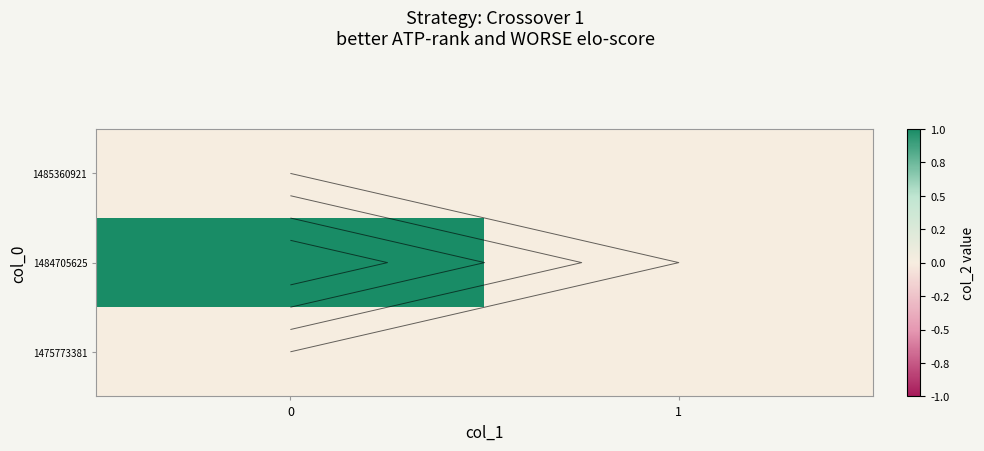

Reading left to right, what are all the values shown in this chart?

row_0: 0=0	1=0
row_1: 0=1	1=0
row_2: 0=0	1=0